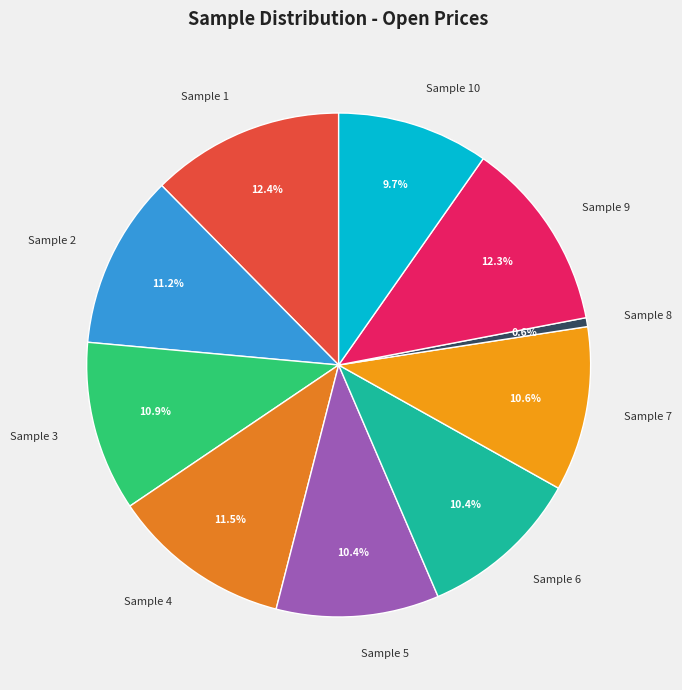

Which slice is the smallest?

Sample 8